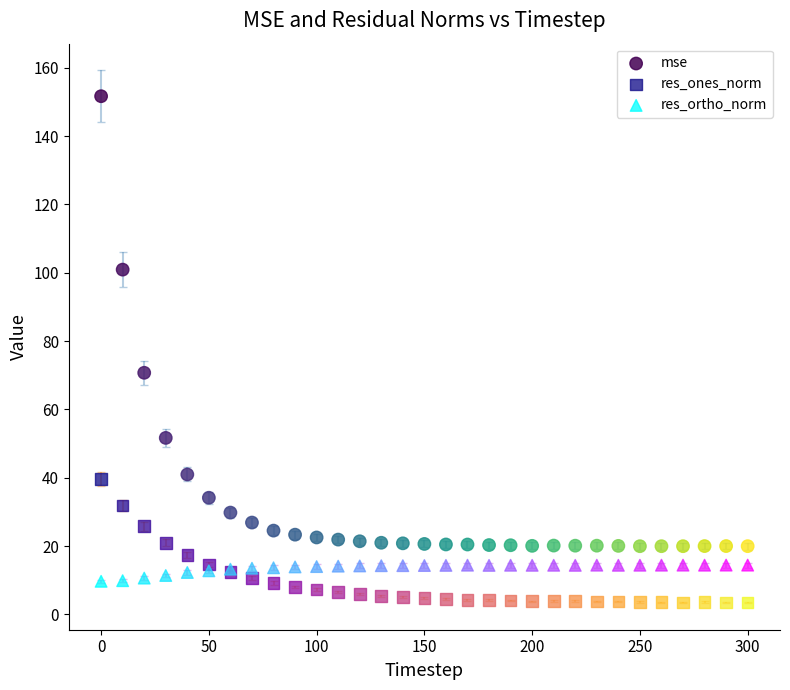

Which series has the widest spread of Y values?

mse